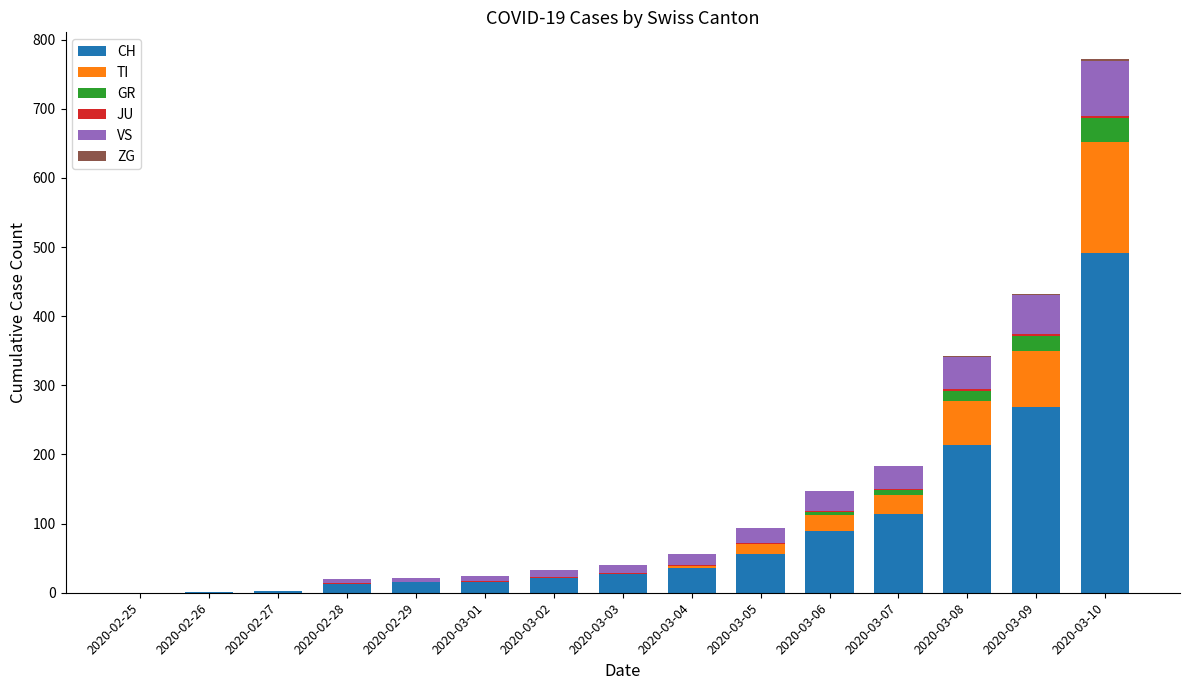

What is the average value of the CH series?

91